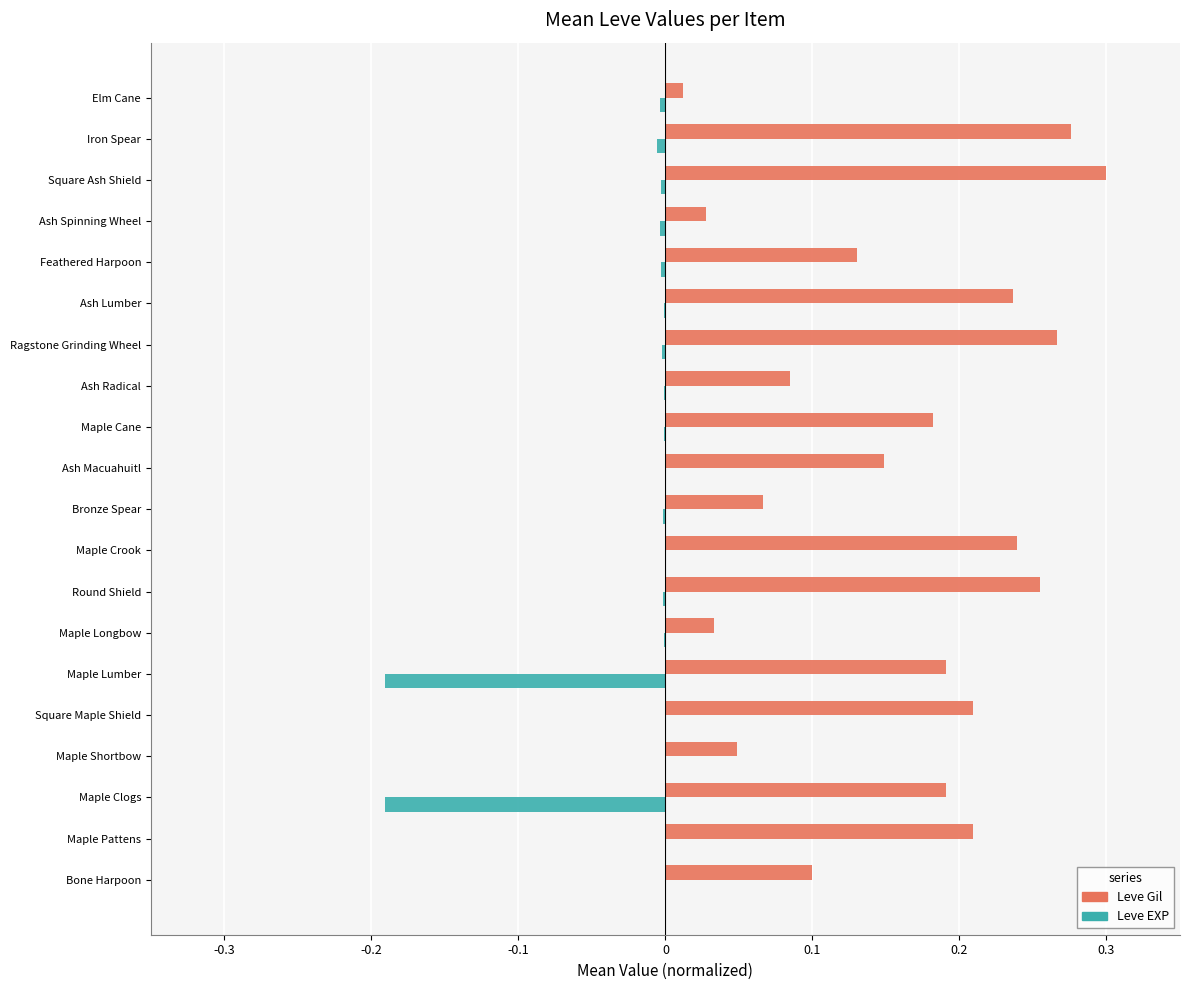

True or false: Leve Gil has a value of 0.0 at Ash Radical.

False